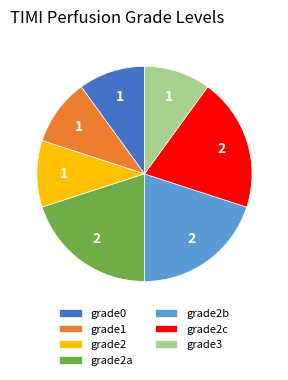

How many slices are in this pie chart?

7